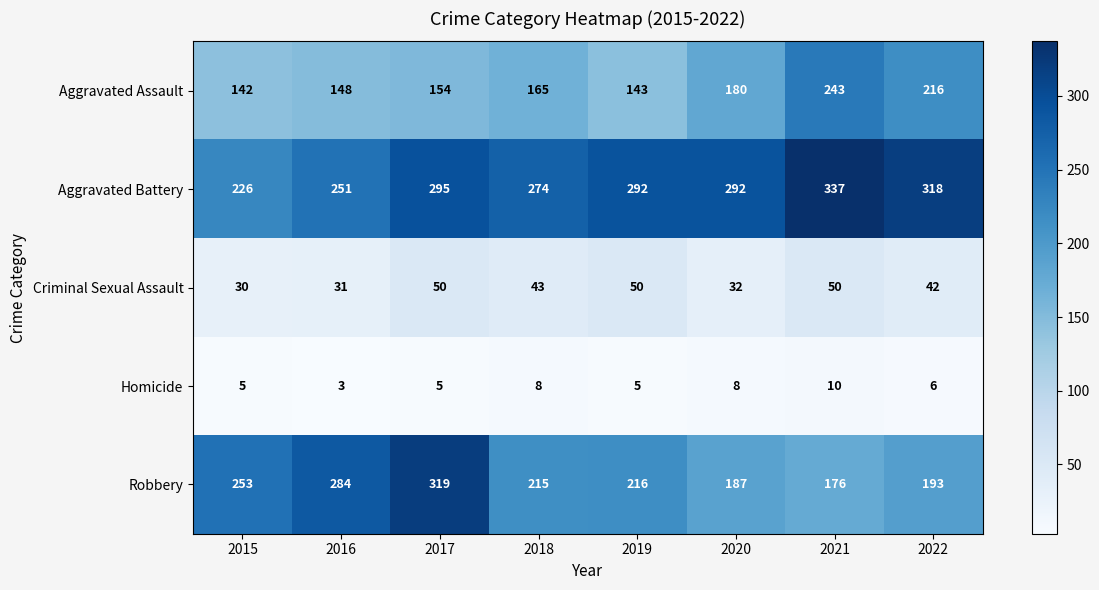

What is the average value of the Homicide series?

6